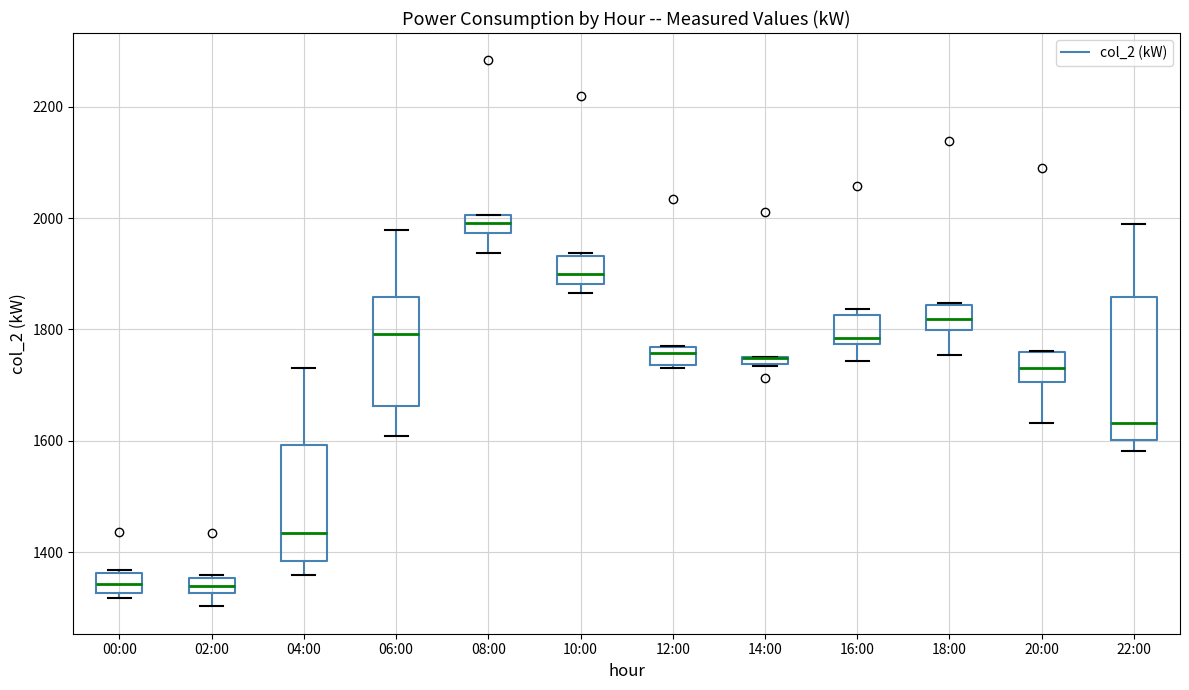

Comparing the boxes themselves (not the whiskers), which one is the tallest?

22:00